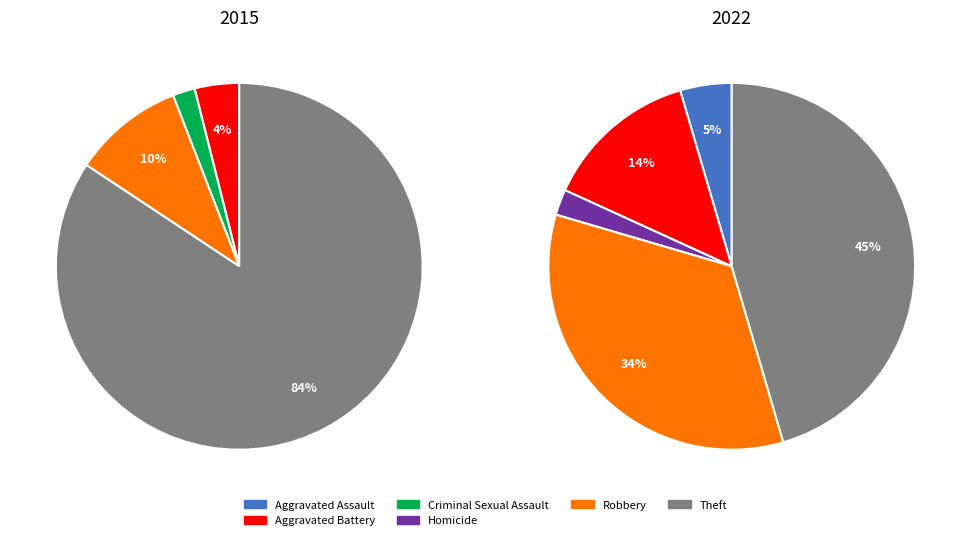

Does 3 represent more than half of the total?

No